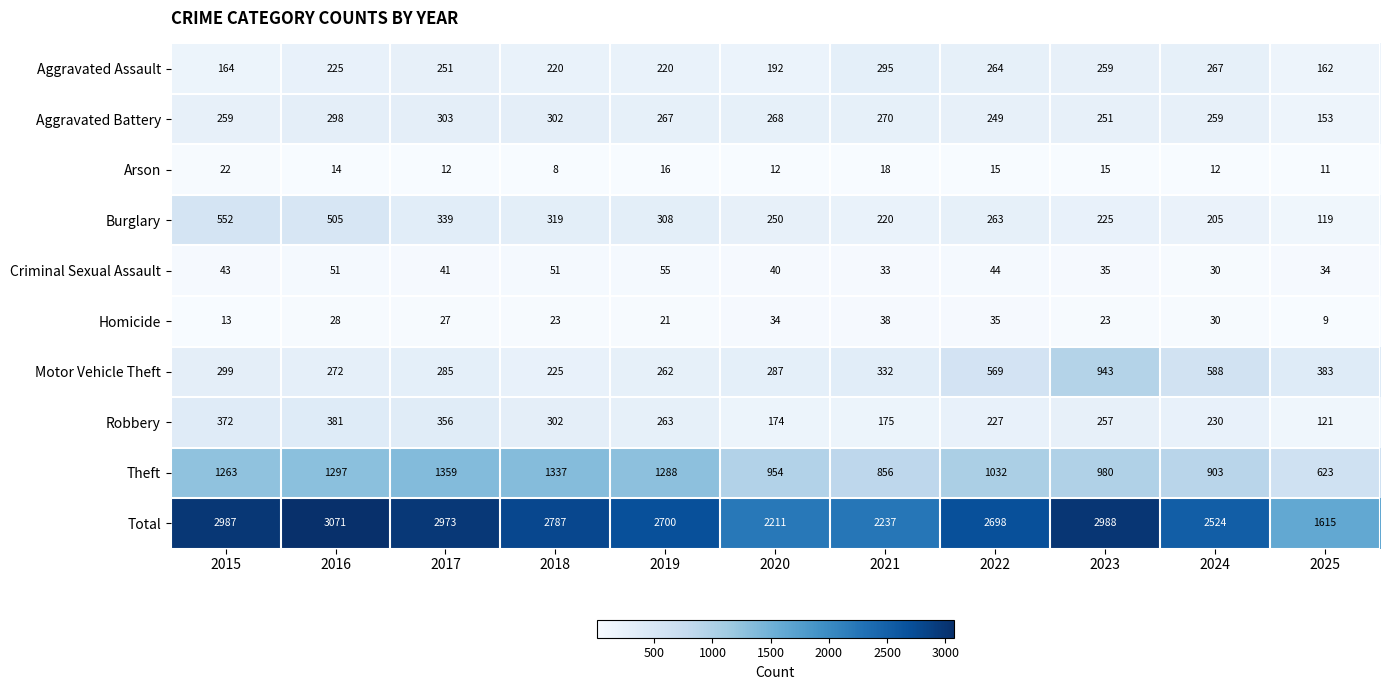

Where is Theft nearest to the value 991?

2023